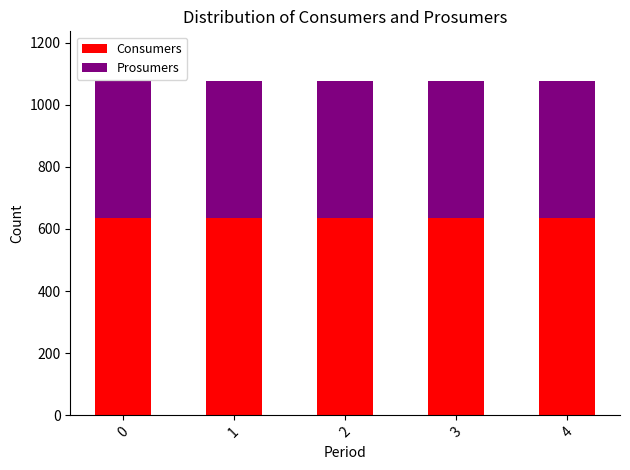

What is the maximum value for Consumers?

635